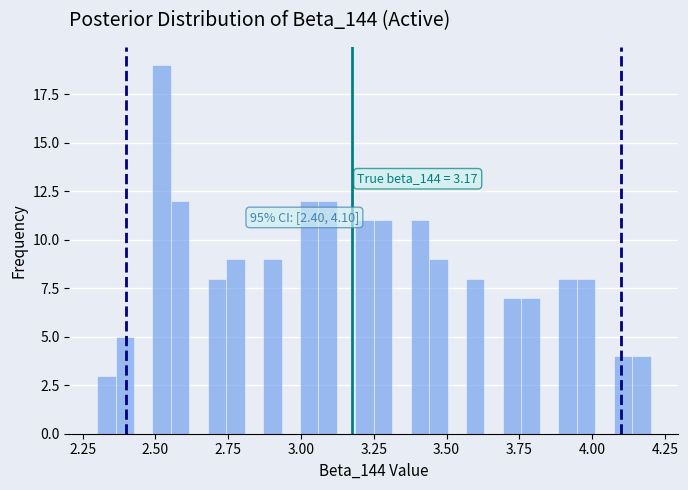

Read against the x-axis, roughly where is the centre of the tallest bar?

2.50